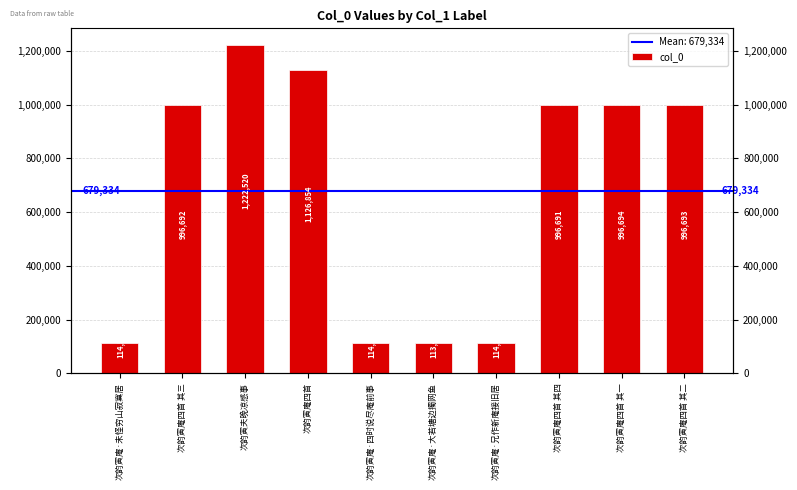

Reading left to right, transcribe all the data shown in this chart.

114578	996692	1222520	1126854	114569	113478	114568	996691	996694	996693